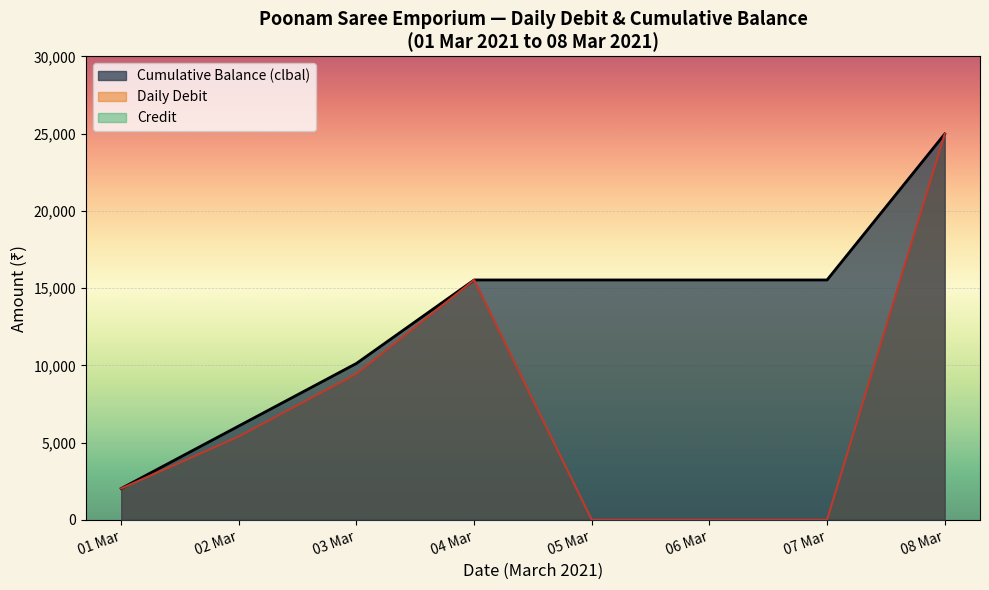

Does the chart display data point markers on the line(s)?

No